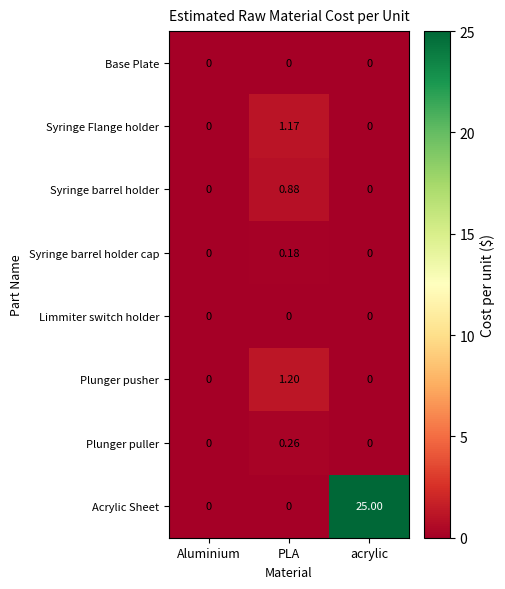

At how many categories does at least one series exceed 12?

1